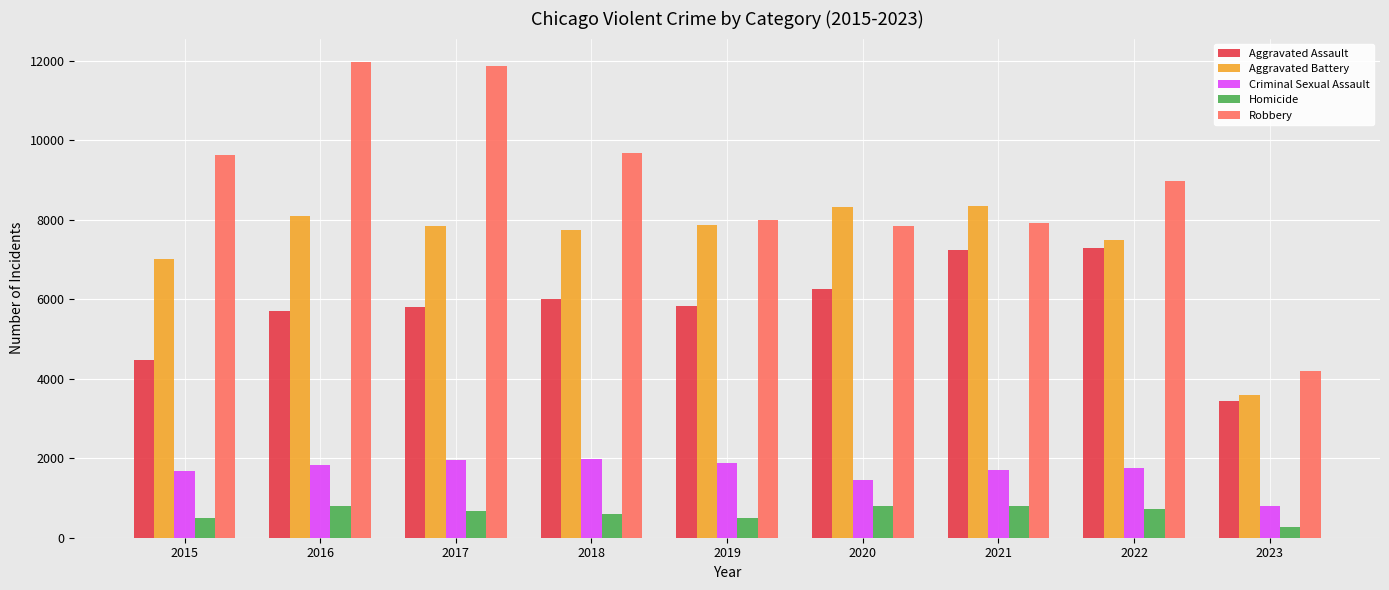

At which label does Homicide reach its minimum?

2023